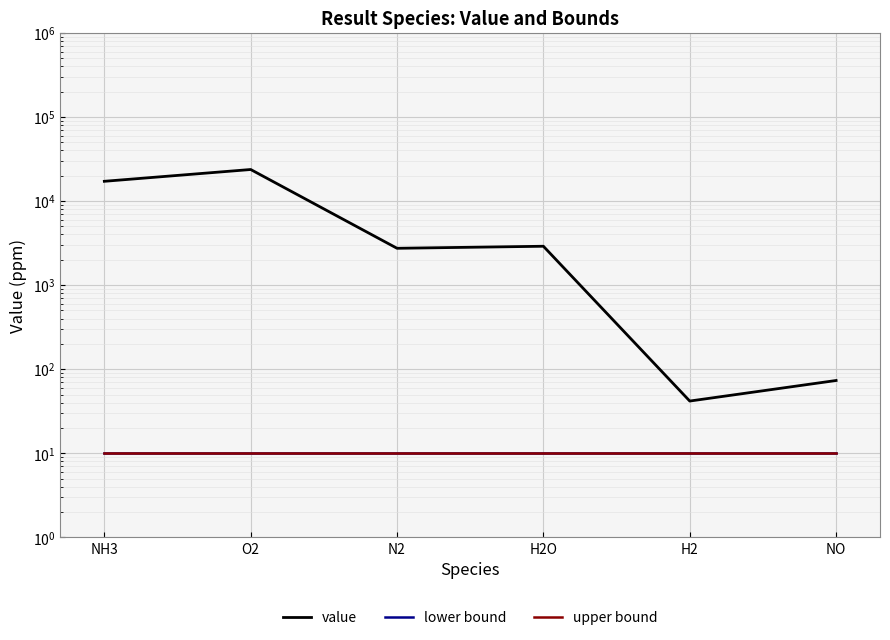

Which category has the lowest value across all series?

NH3